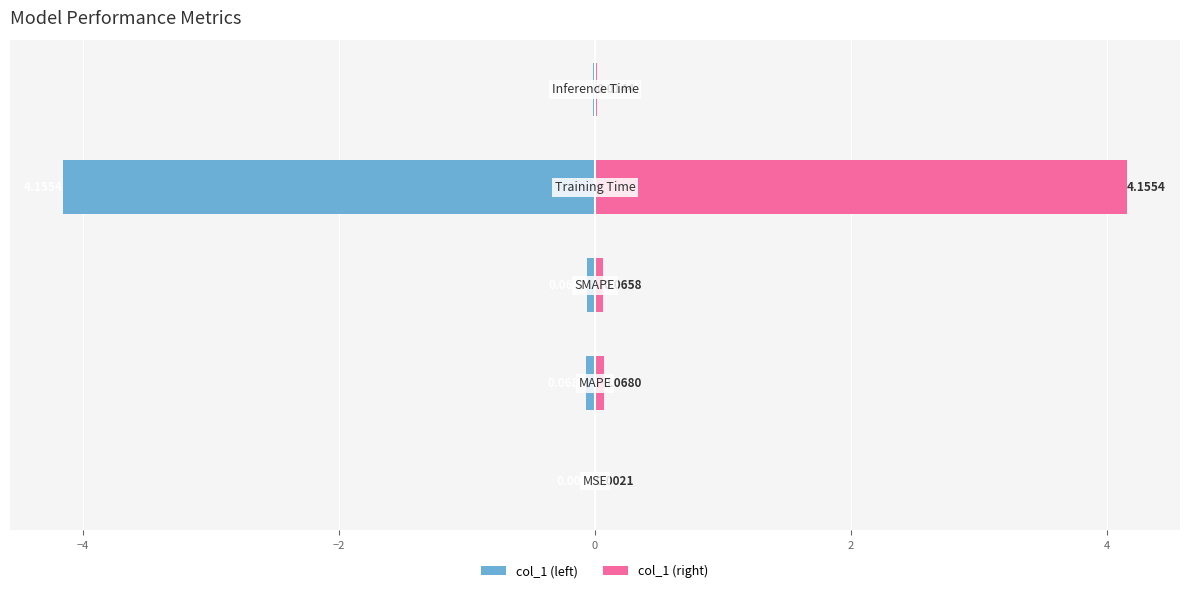

Does the chart contain stacked bars?

No